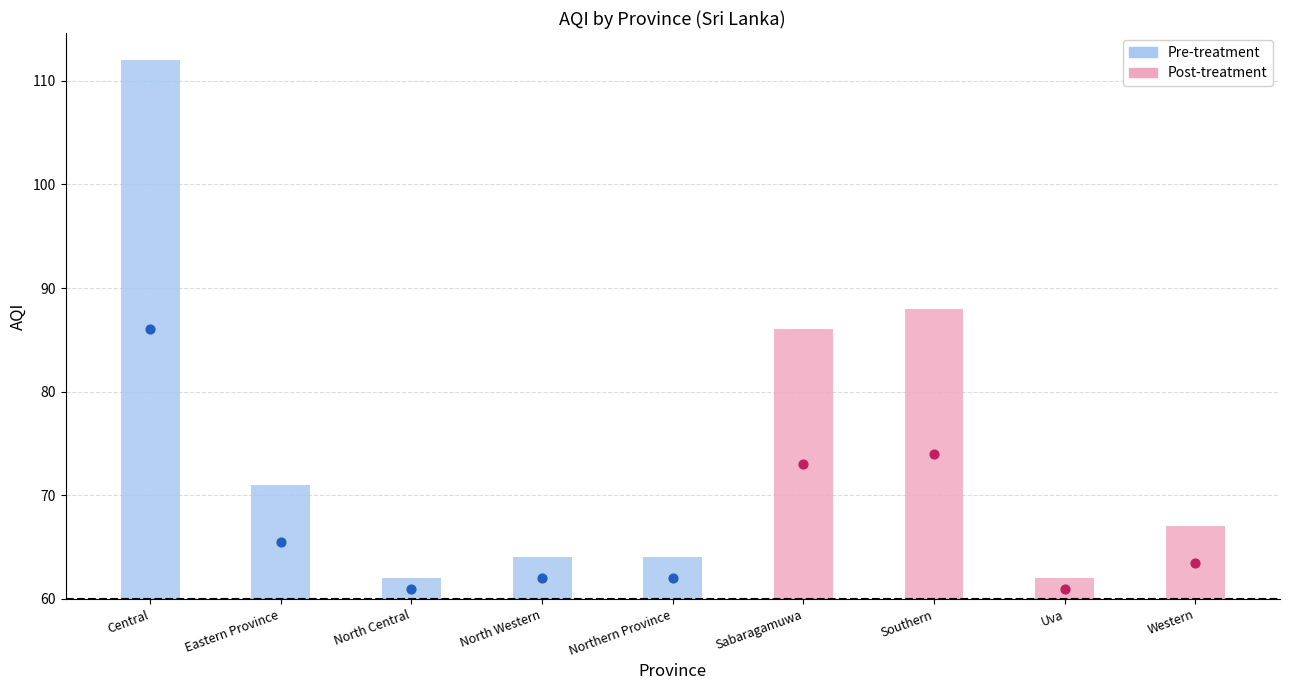

What is the ratio of the value at Central to the value at Northern Province?

1.8